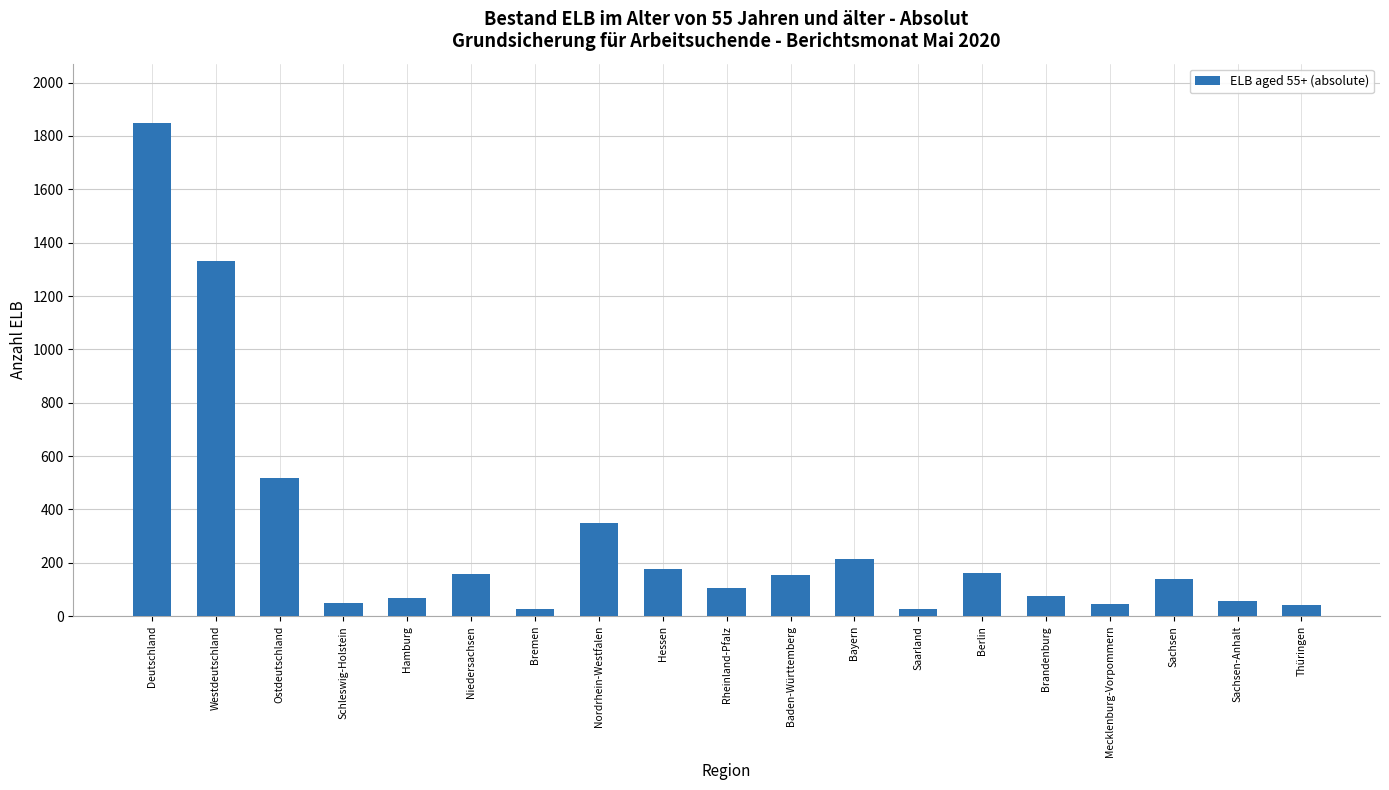

What is the maximum value shown in the chart?

1849